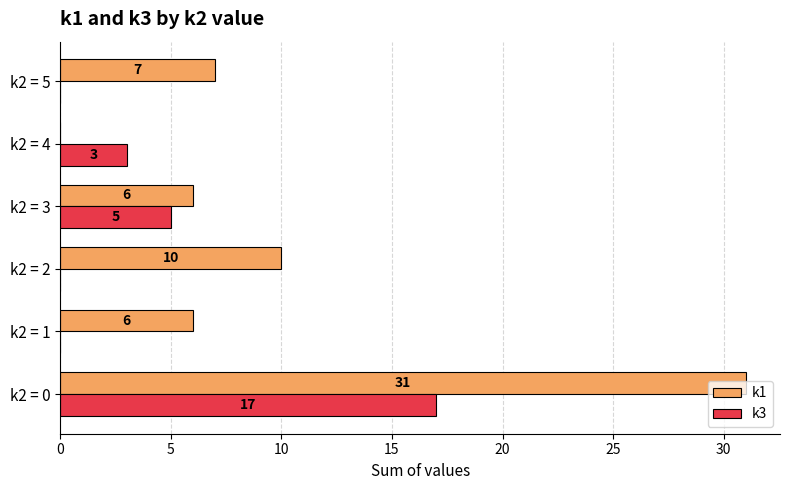

What is the sum of all k3 values?

25